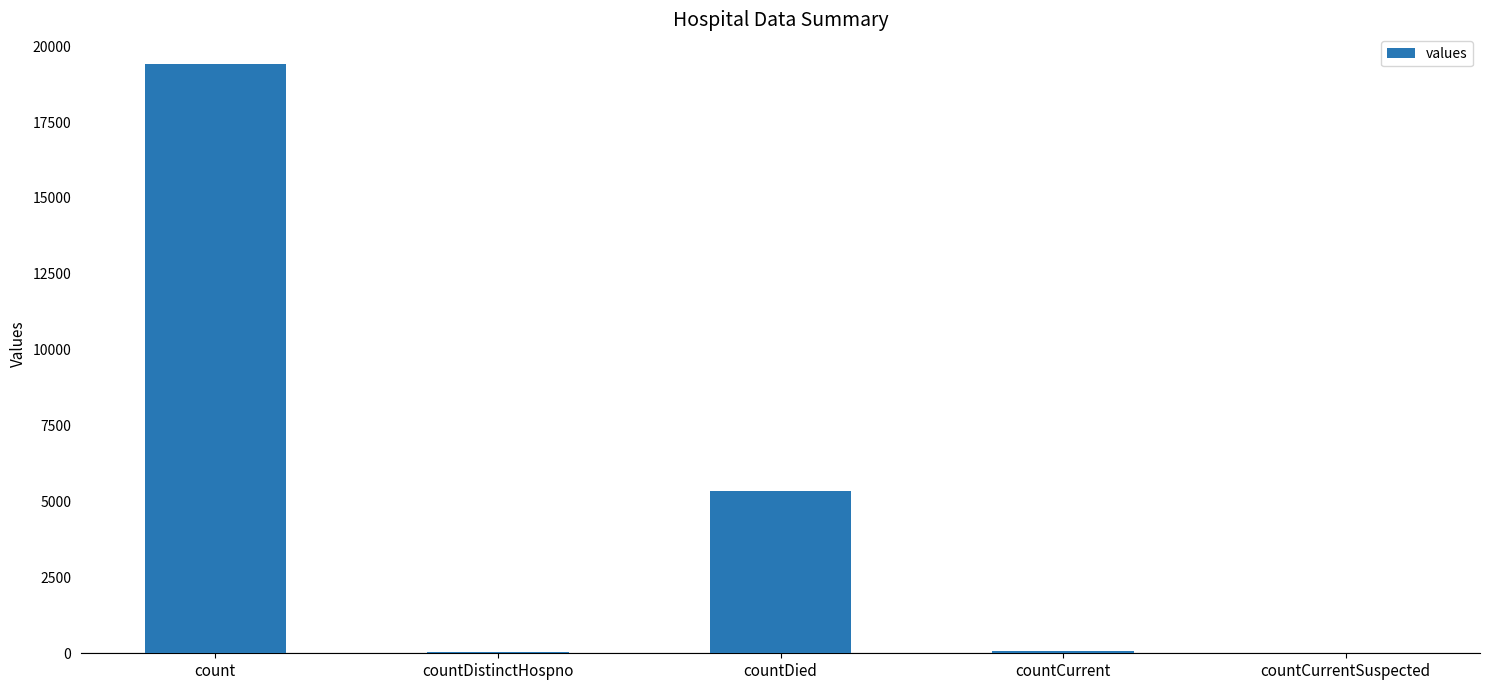

What is the maximum value shown in the chart?

19420